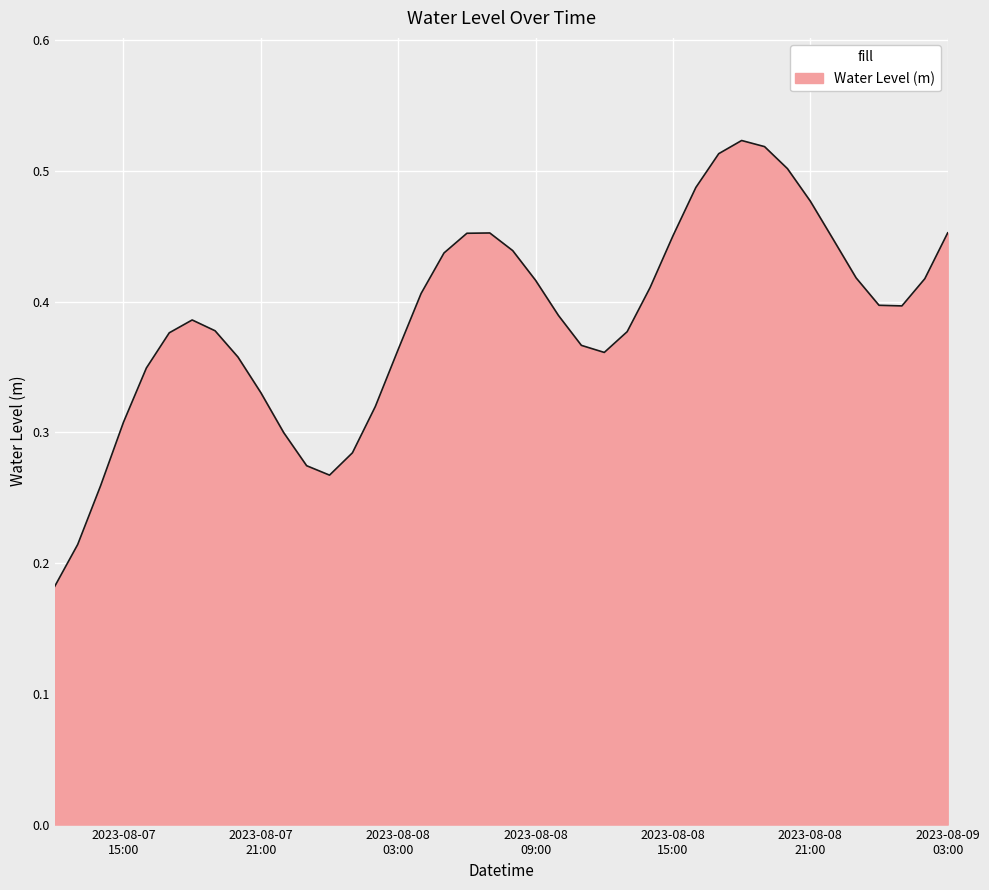

What is the label of the 17th point from the right?

2023-08-08 11:00:00